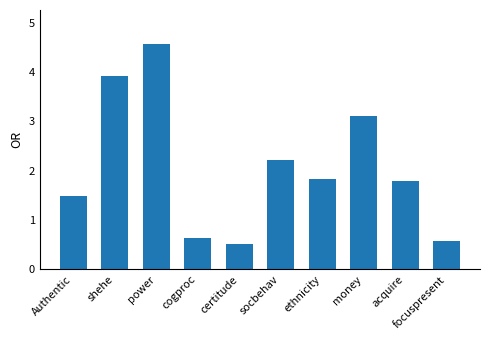

What is the difference between the values at Authentic and socbehav?

0.7